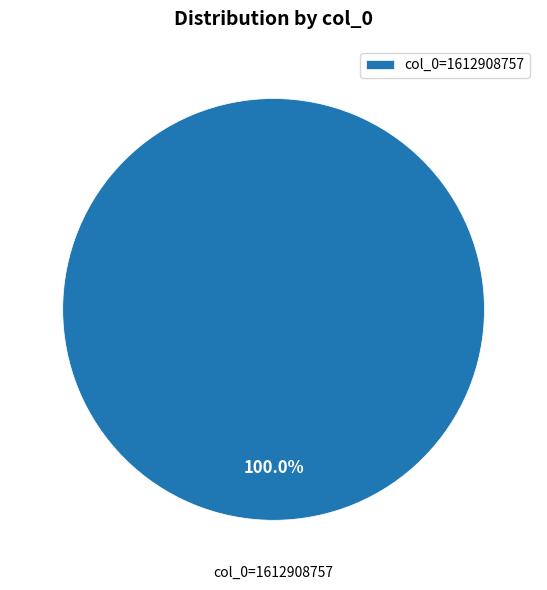

How many segments does this pie chart have?

1